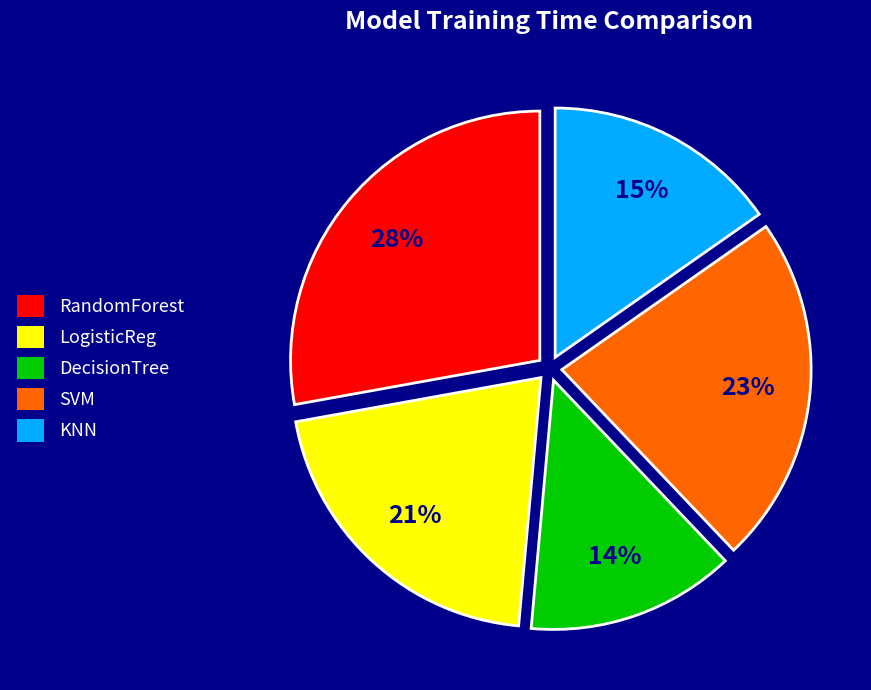

Which has a higher value, KNN or LogisticReg?

LogisticReg